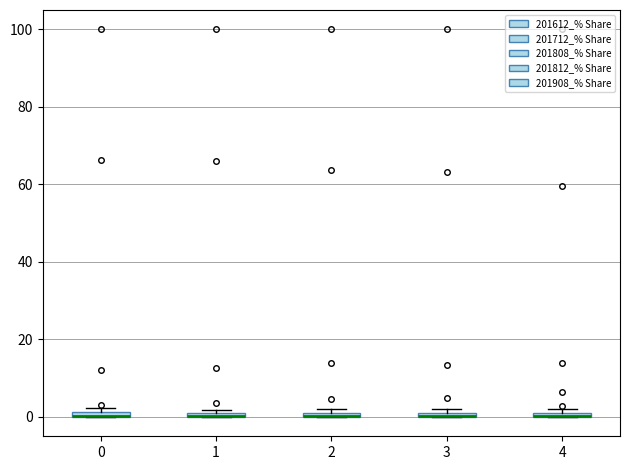

Where is the upper edge of the box at x = 2 on the y-axis? The values are not printed on the chart, so give them approximately, as read against the axis.

2